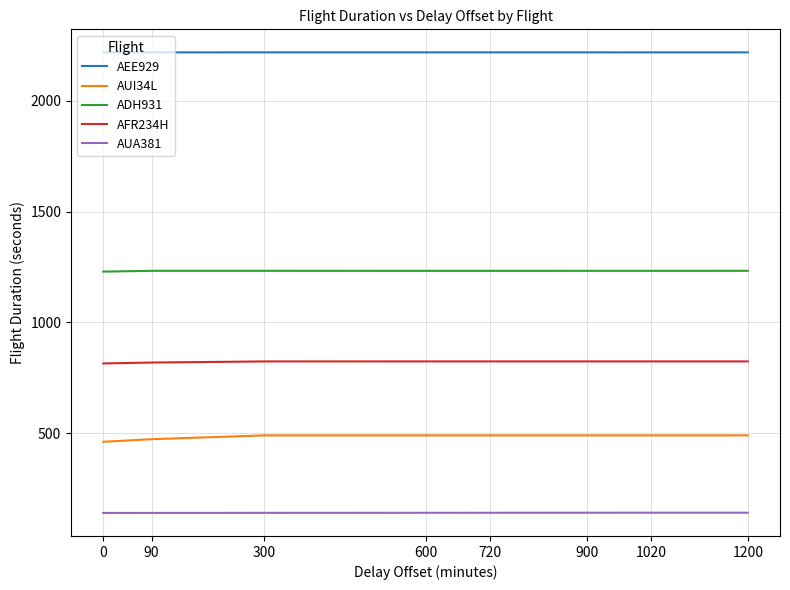

How many distinct data groups are displayed?

5